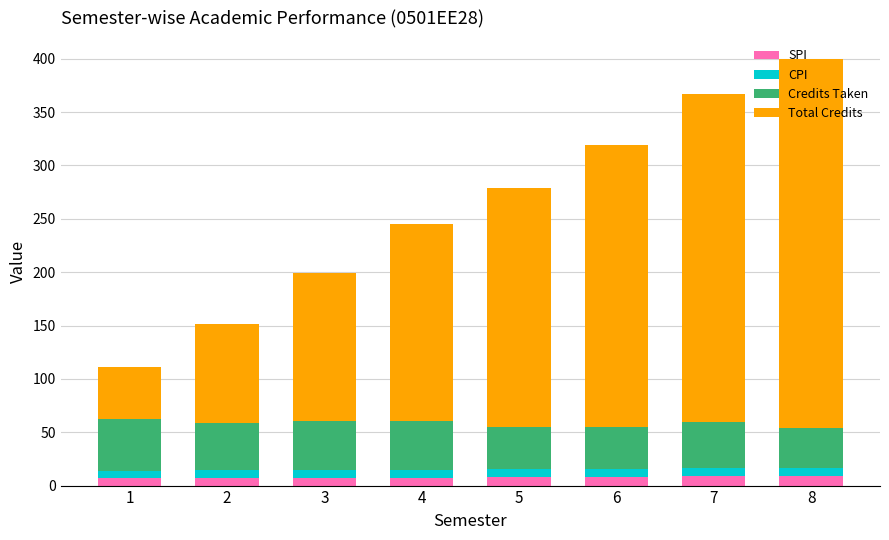

What is the highest value of the SPI series?

9.1